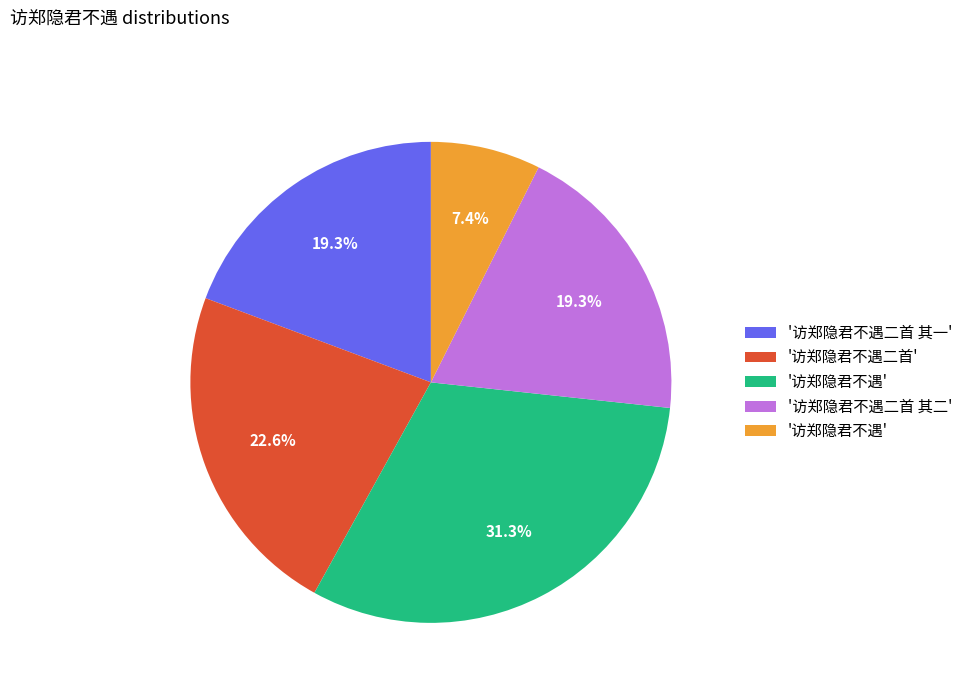

Is there a majority slice in this chart?

No